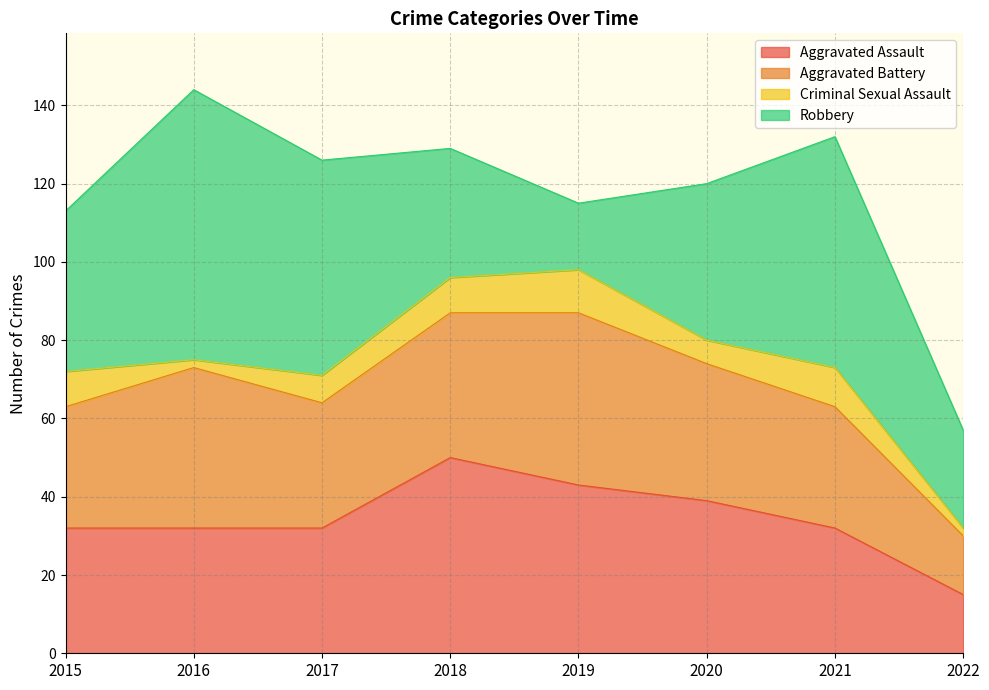

Which series has the largest range (max minus min)?

Robbery